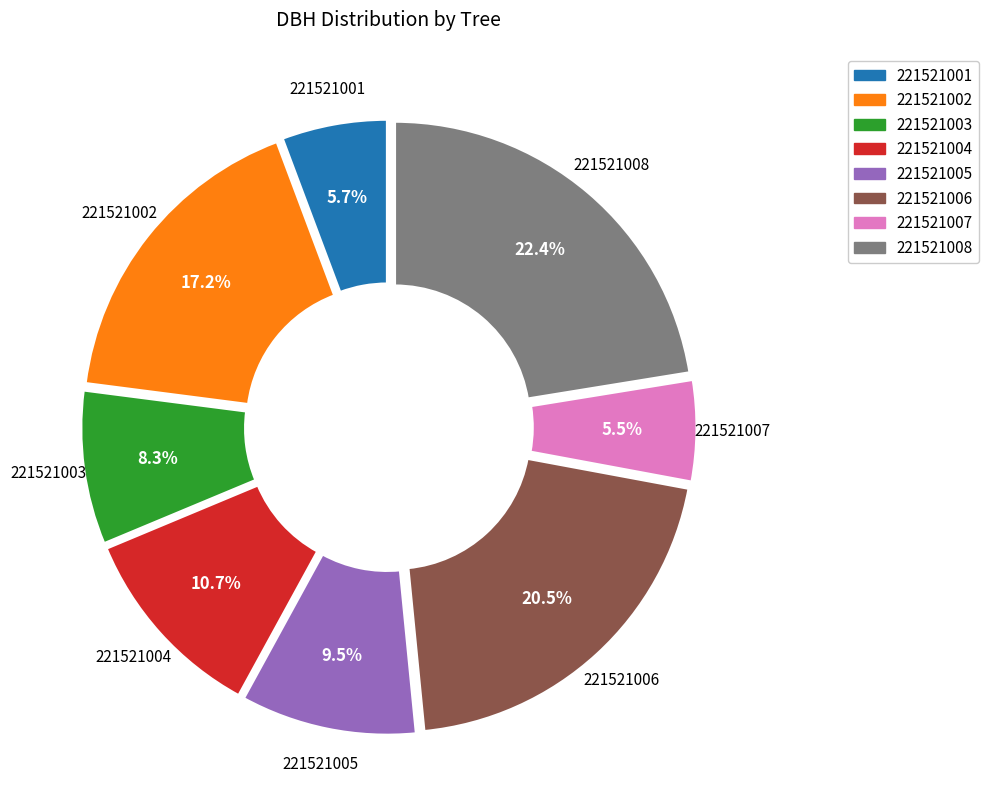

How much of the chart is everything except 221521004?

89.3%